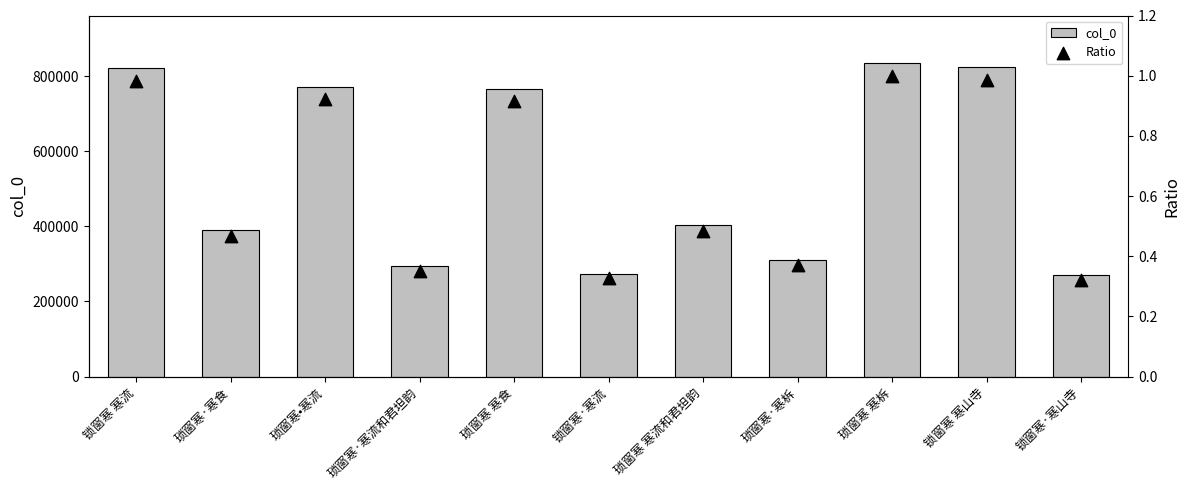

Which series has the largest total across all categories?

col_0